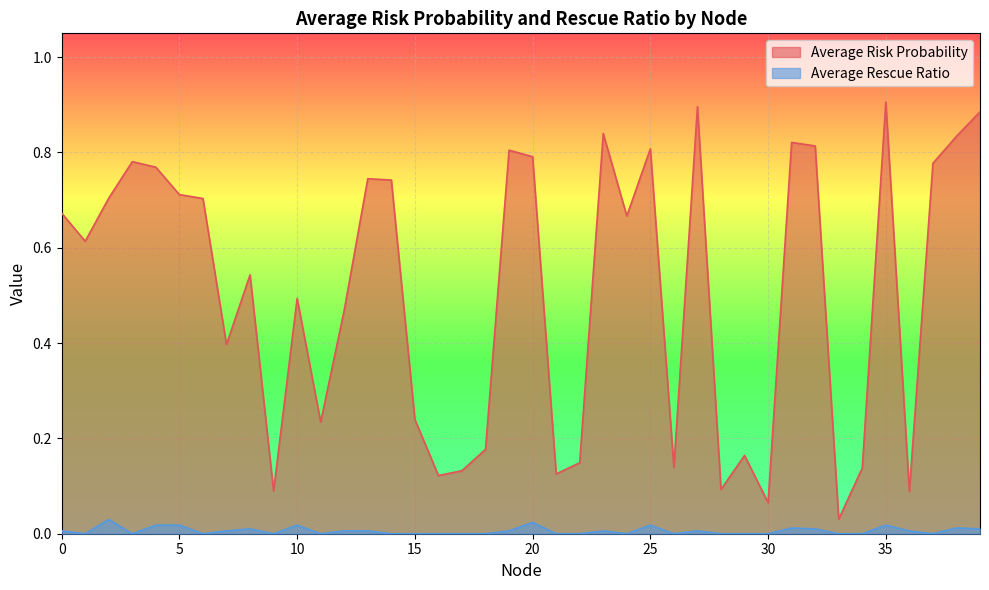

What is the sum of the Average Risk Probability values at 26 and 21?

0.3